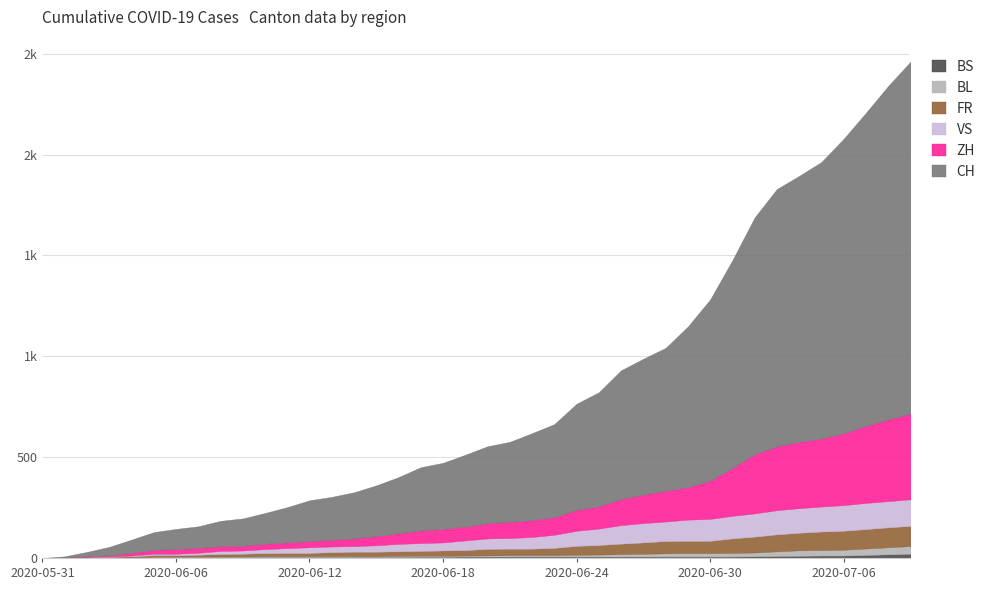

What is the average value of the BS series?

7